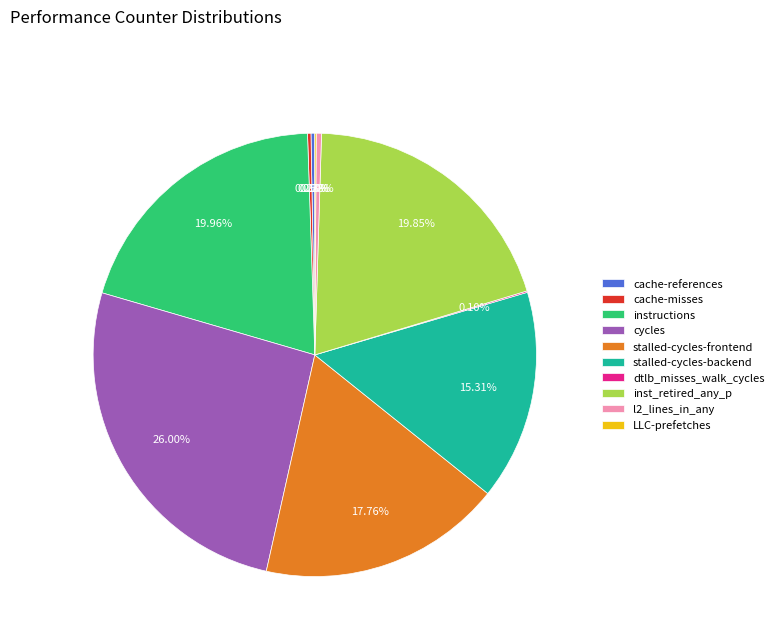

Do cycles and stalled-cycles-backend together represent more than half of the pie?

No